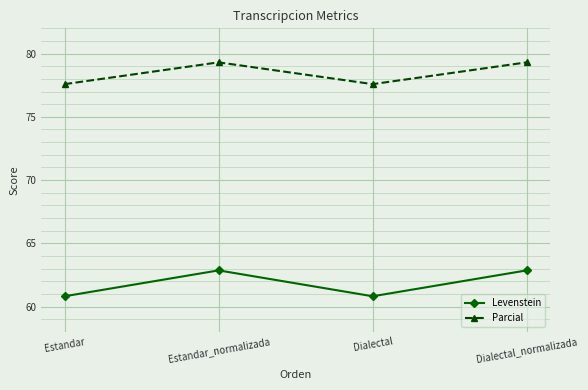

What is the value of the Parcial point at the 2nd from the left?

79.3